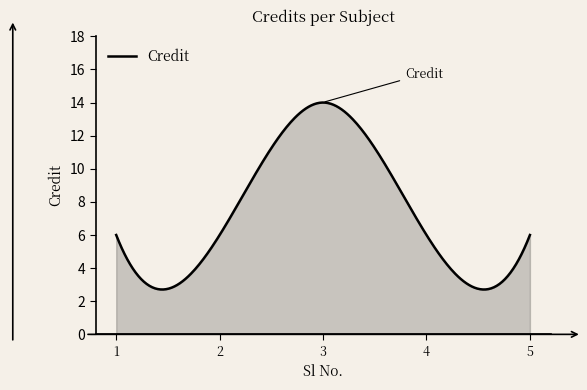

What is the greatest value displayed?

14.0